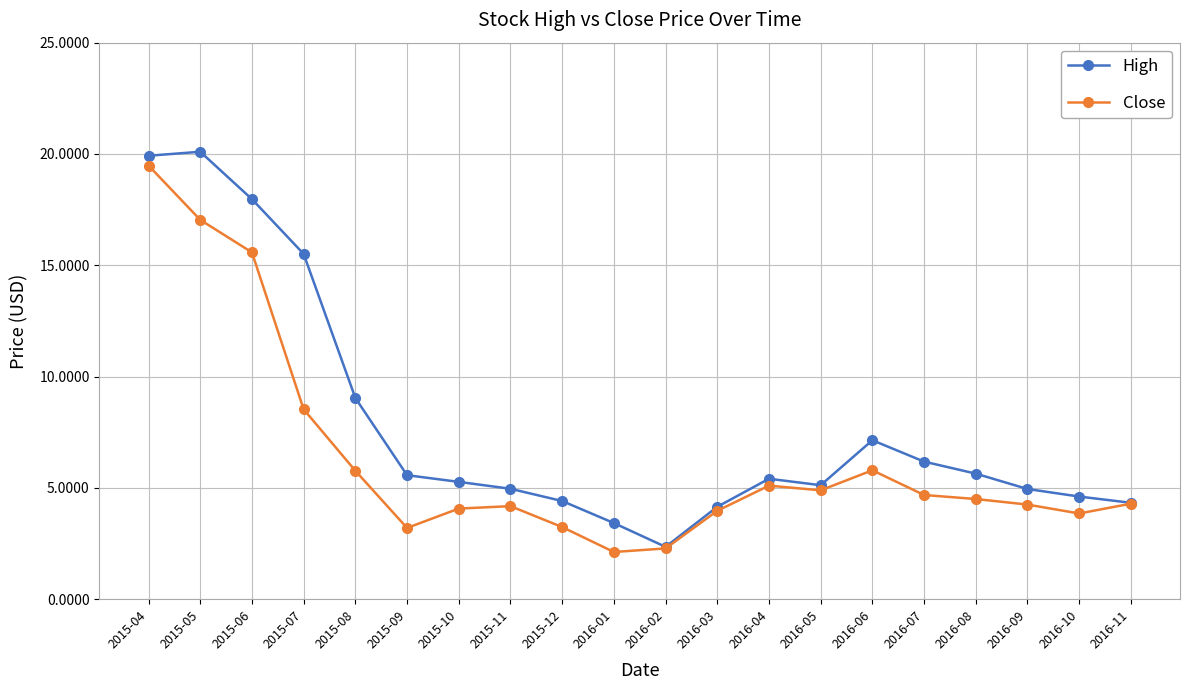

What is the label of the 13th point from the left?

2016-04